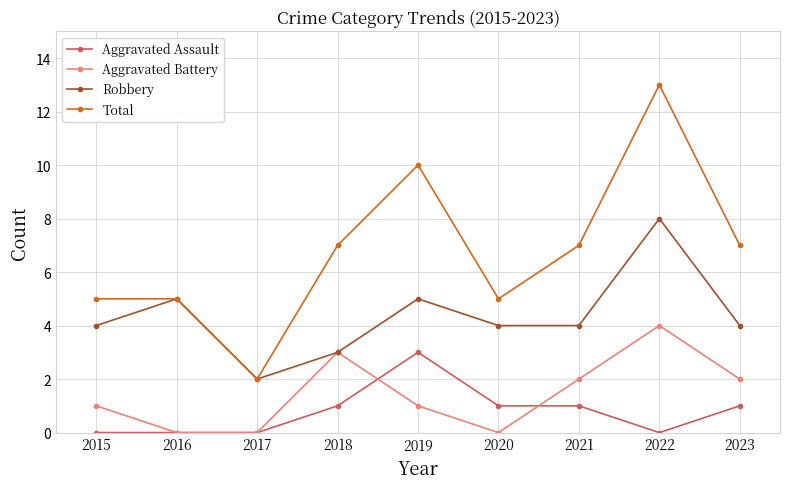

Count the Aggravated Assault values in the range 0 to 1.

8